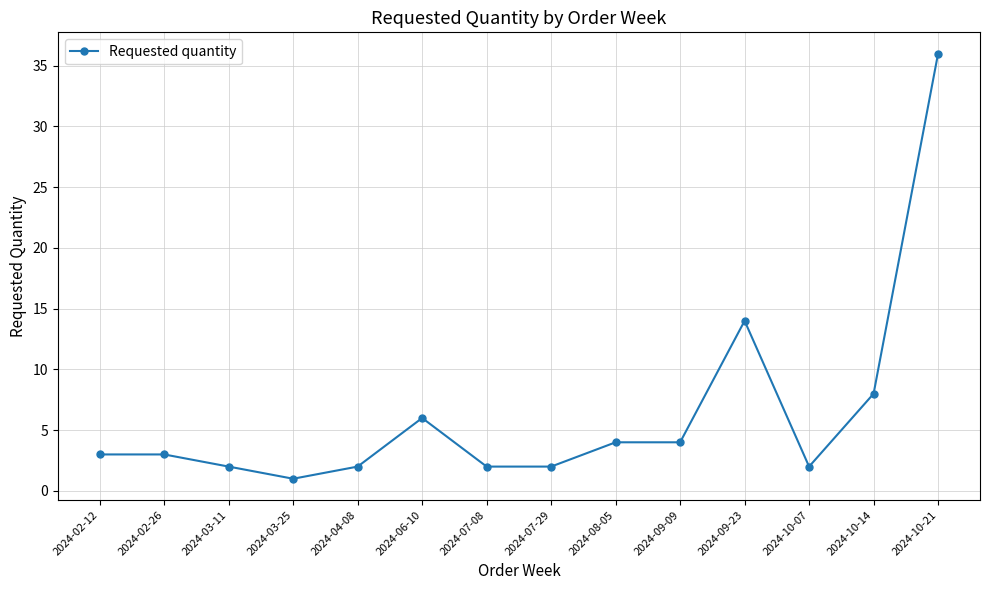

Count the number of categories in the chart.

14